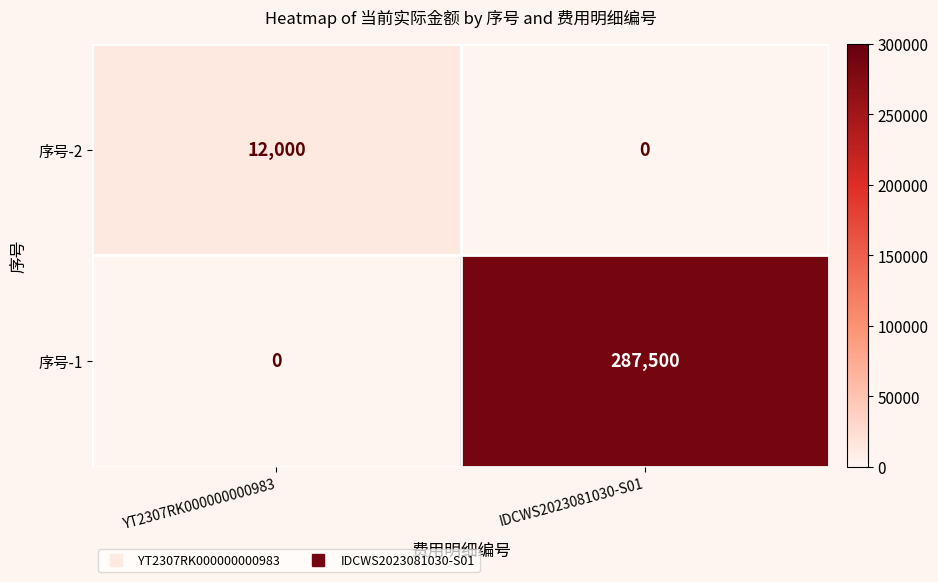

True or false: 序号-2 has a value of 0 at IDCWS2023081030-S01.

True